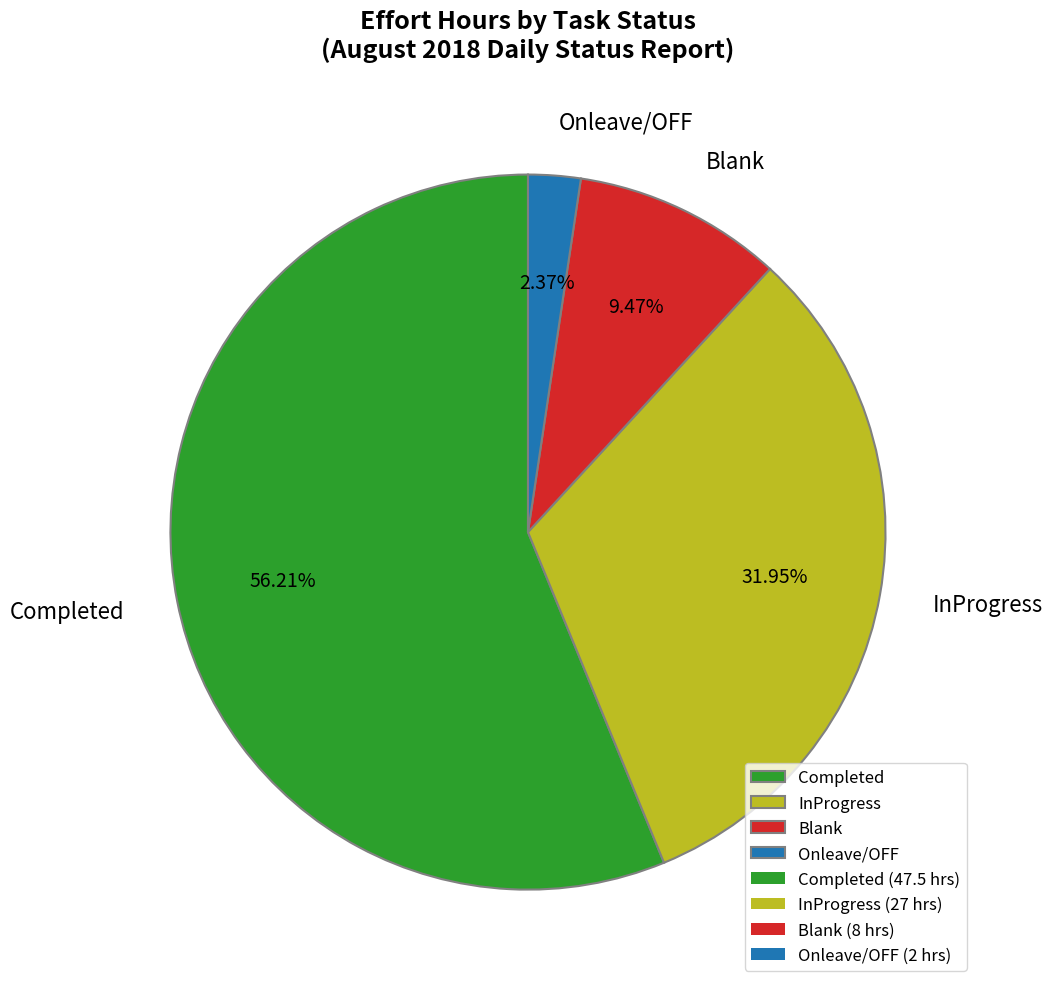

Which category has the smallest portion of the pie?

Onleave/OFF